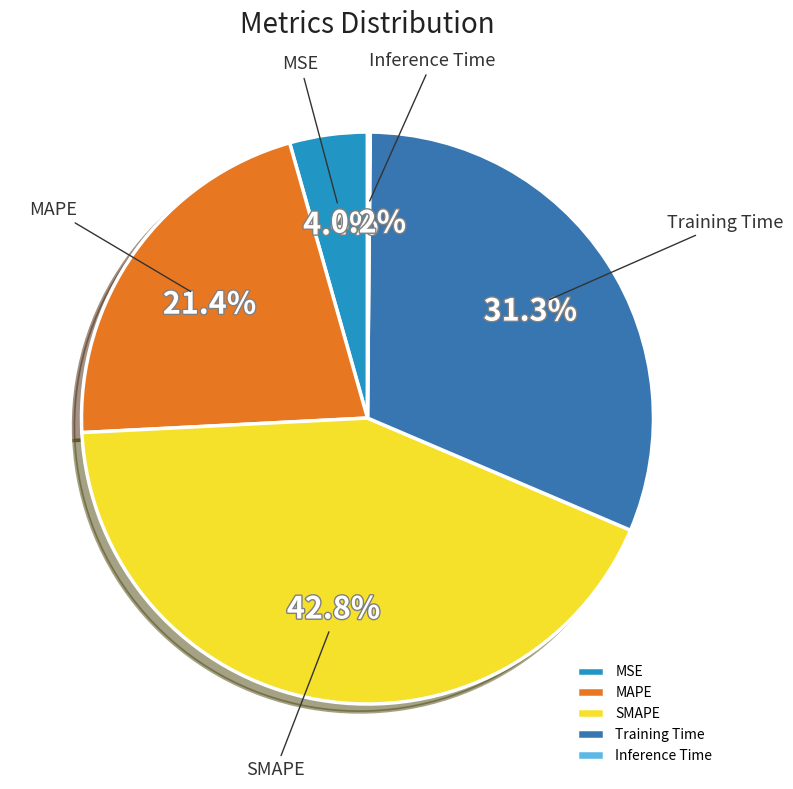

To the nearest percent, what is the difference between the largest and smallest slice percentages?

43%